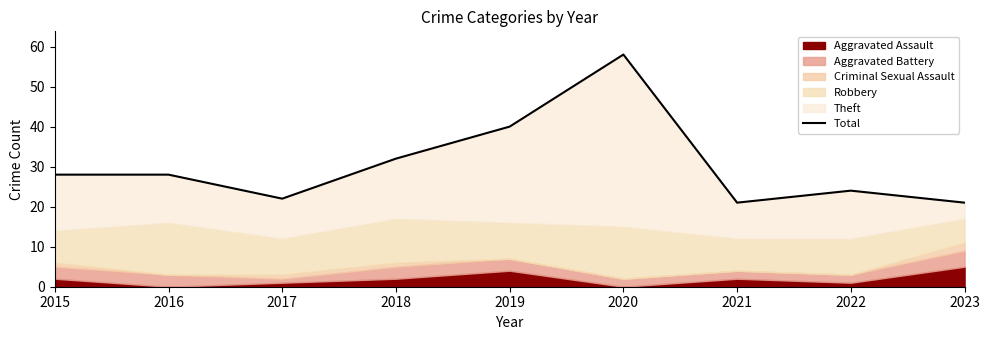

How many interior local valleys (lower than both neighbors) does the data have?

2